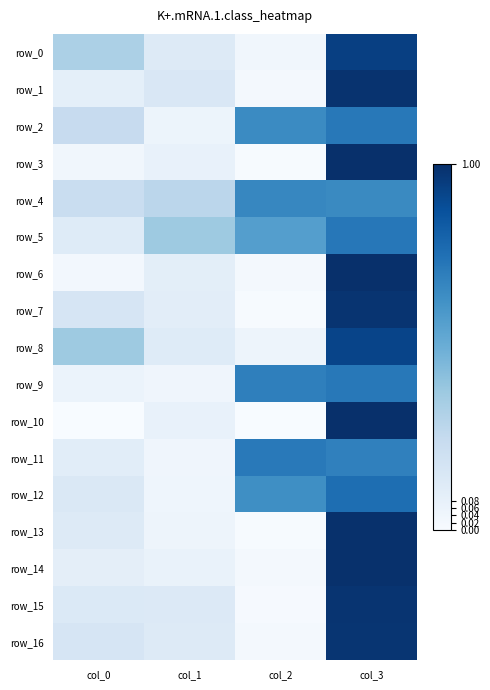

What is the average value of the row_15 series?

0.3